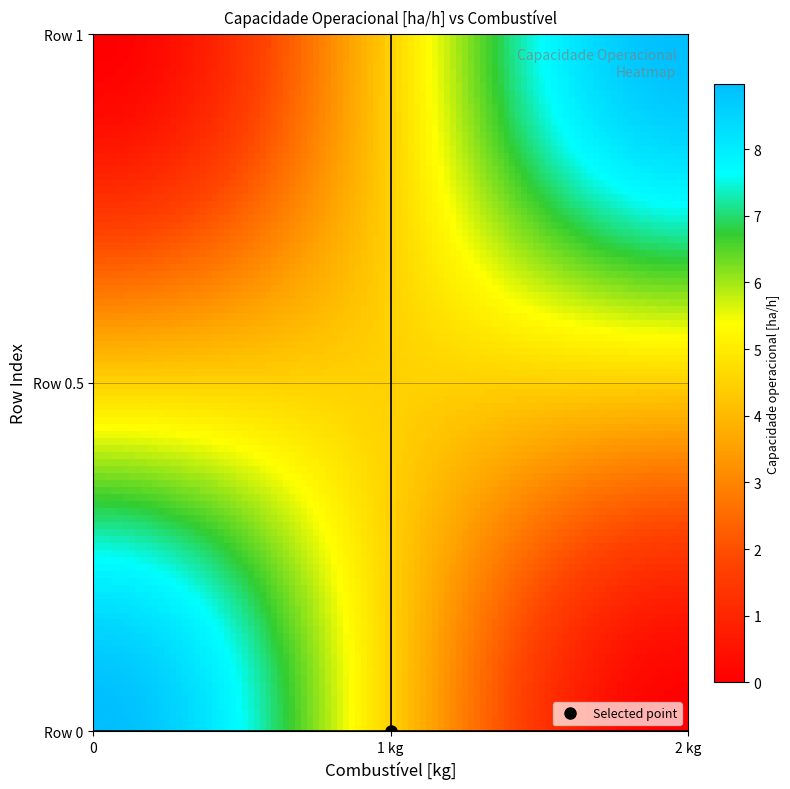

Which series has the largest range (max minus min)?

1